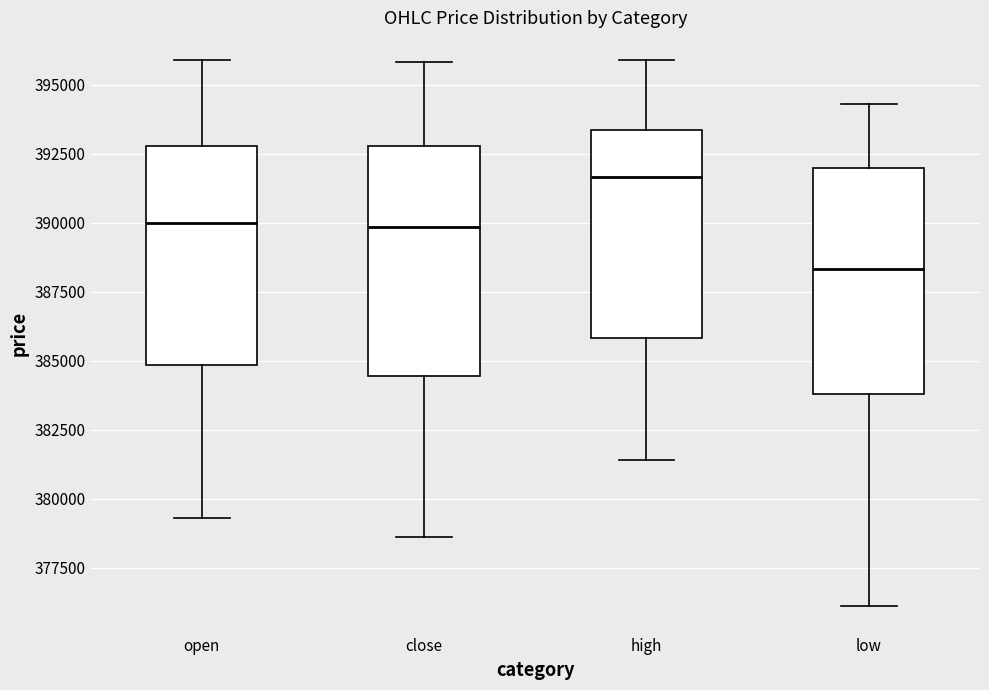

Reading left to right, transcribe this box plot: for each box, give where its median line is, the range the box spans, and where its two whiskers end, as read against the y-axis. The values are not printed on the chart, so give them approximately, as read against the axis.

open: median 390000, box 385000 to 393000, whiskers 379500 to 396000
close: median 390000, box 384500 to 393000, whiskers 378500 to 396000
high: median 391500, box 386000 to 393500, whiskers 381500 to 396000
low: median 388500, box 384000 to 392000, whiskers 376000 to 394500